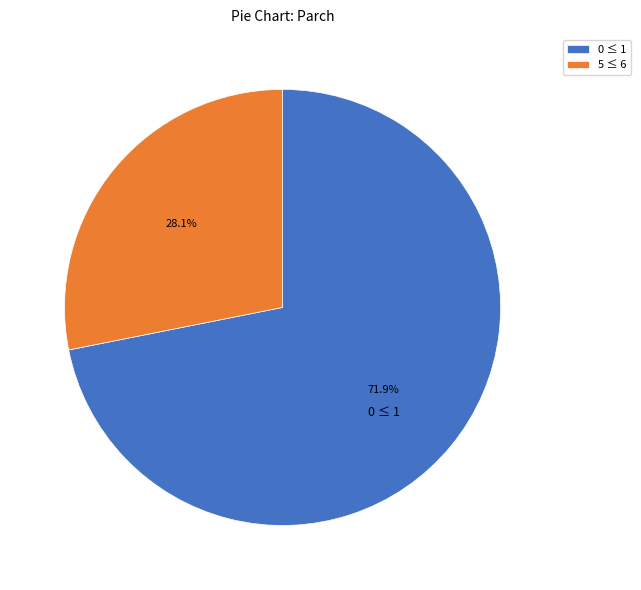

Does 5 ≤ 6 represent more than half of the total?

No